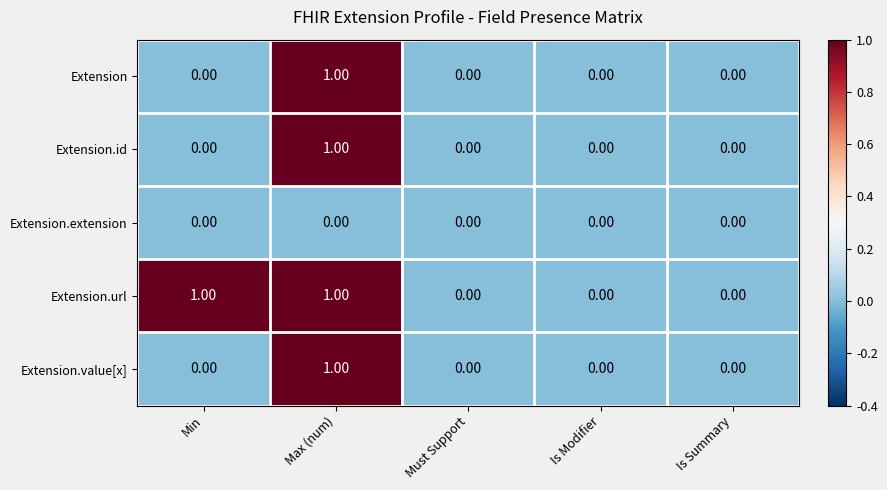

Which series has the largest total across all categories?

Extension.url